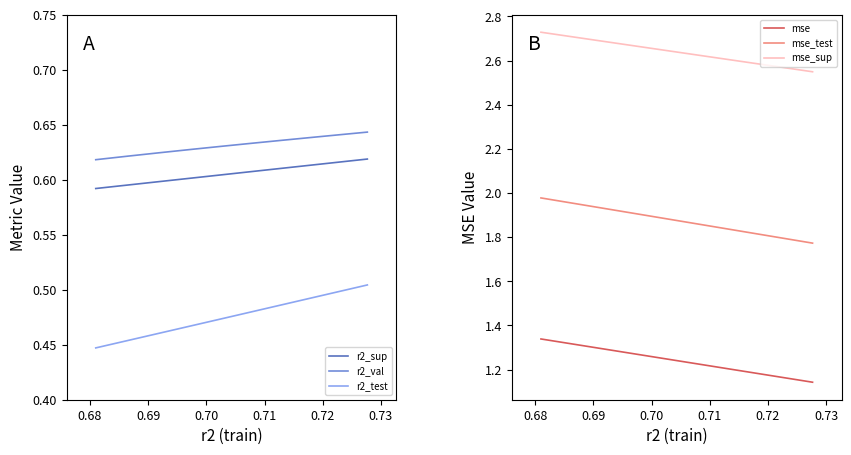

Which series changed the most between 0.69 and 0.71?

mse_test